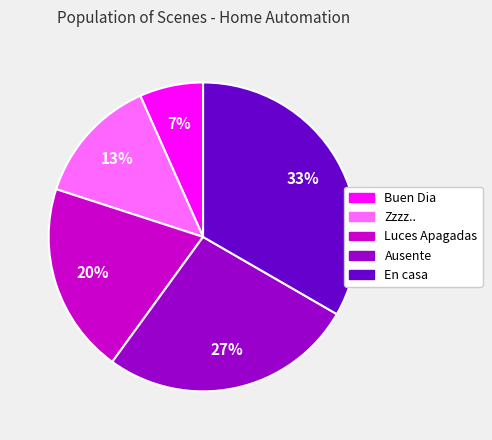

To the nearest percent, what is the difference between the Luces Apagadas and En casa slice percentages?

13%